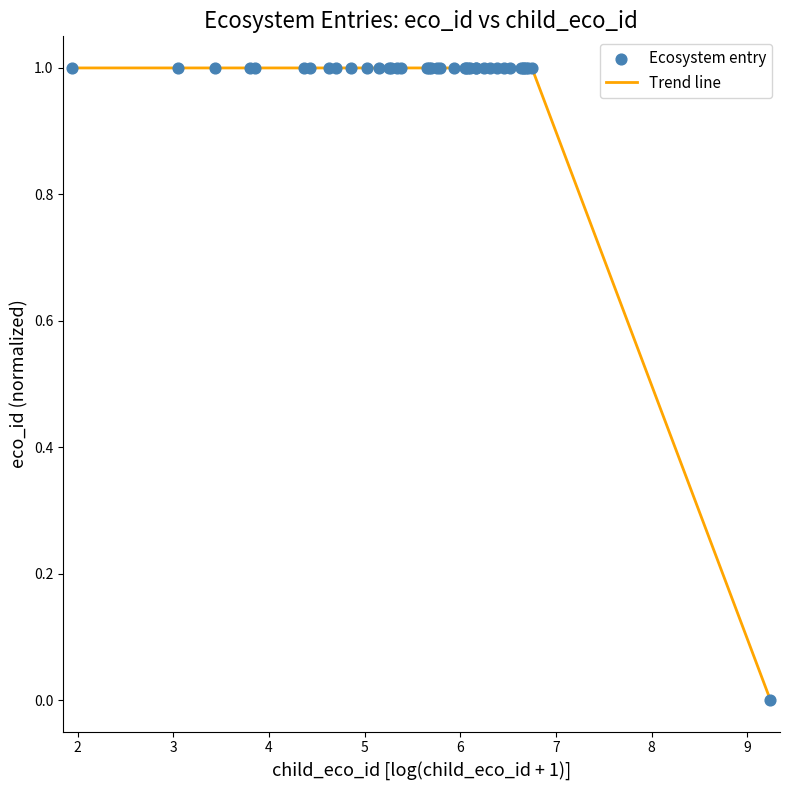

What is the difference between the maximum and minimum values?

1.0